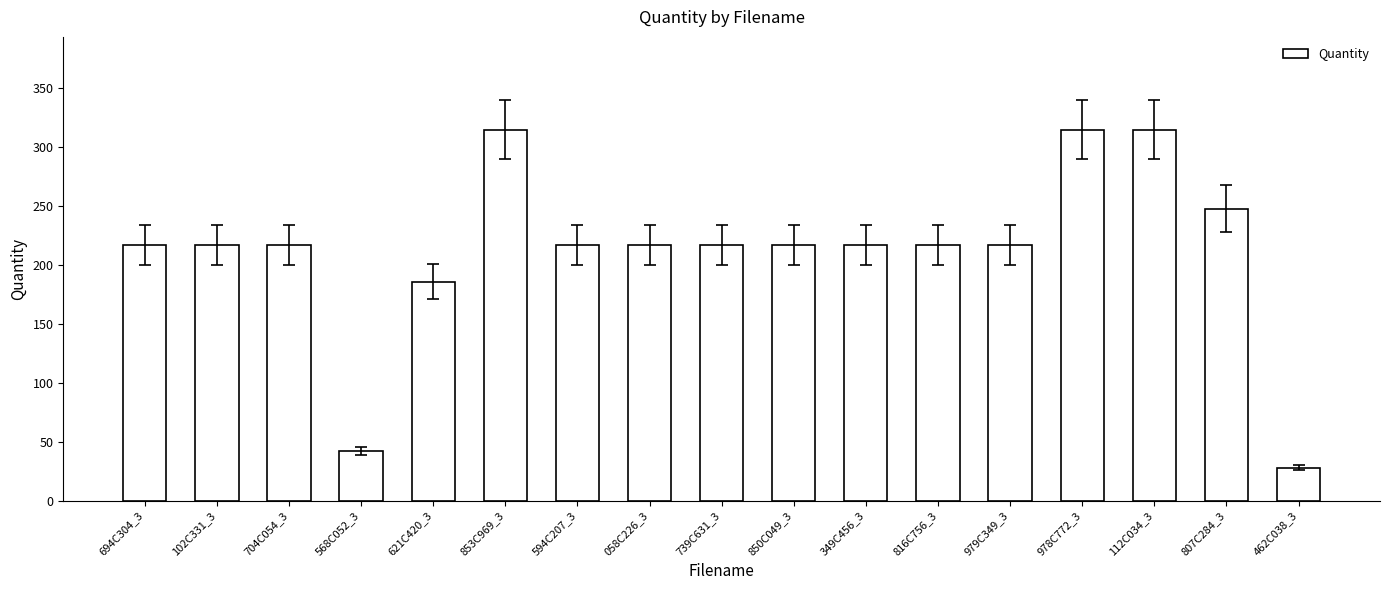

What is the average value?

213